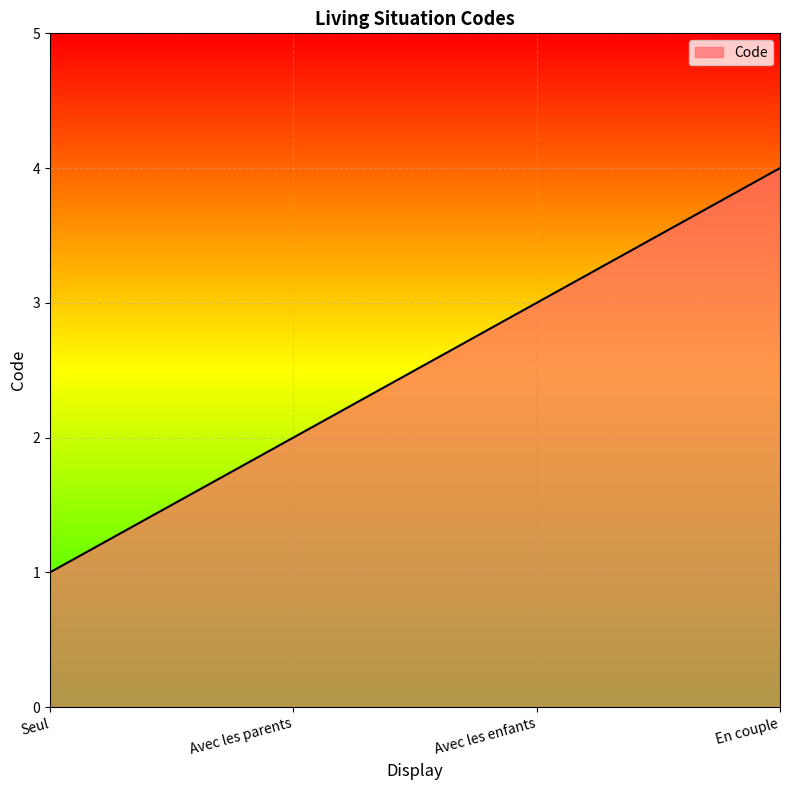

Reading left to right, transcribe all the data shown in this chart.

Seul=1	Avec les parents=2	Avec les enfants=3	En couple=4